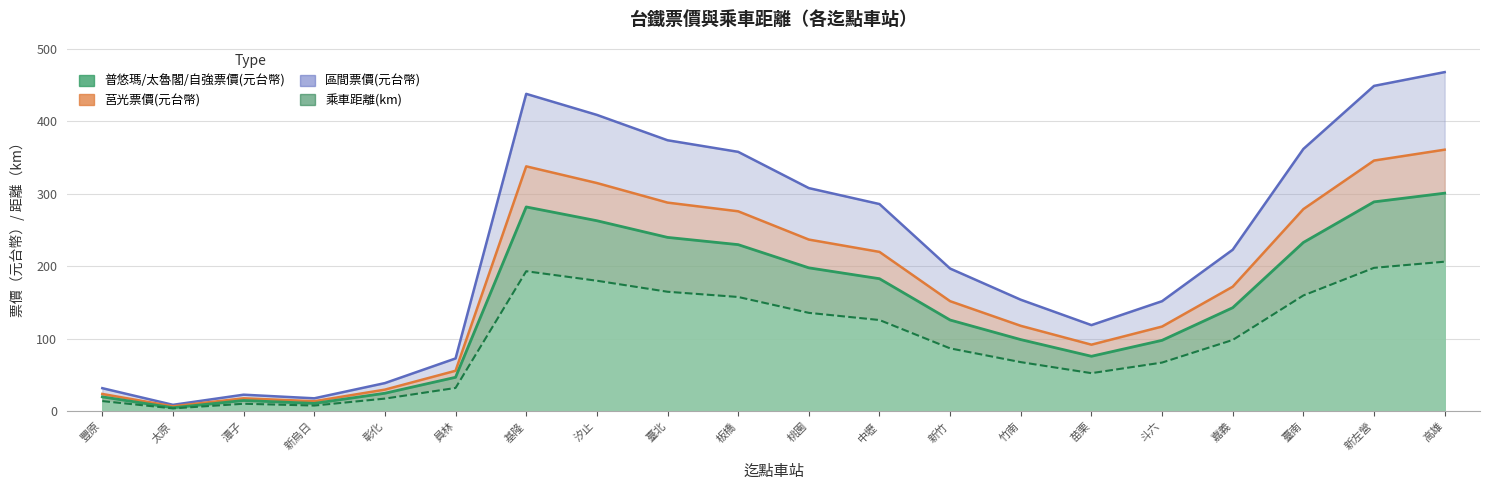

True or false: 乘車距離(km) has more than 2 interior local peaks.

False